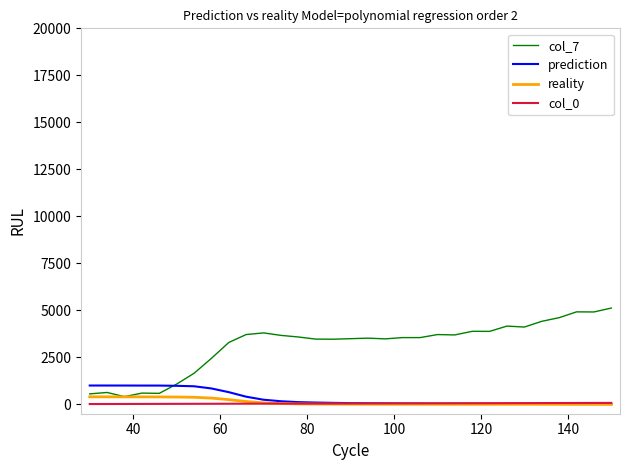

What is the greatest value displayed?

5120.1